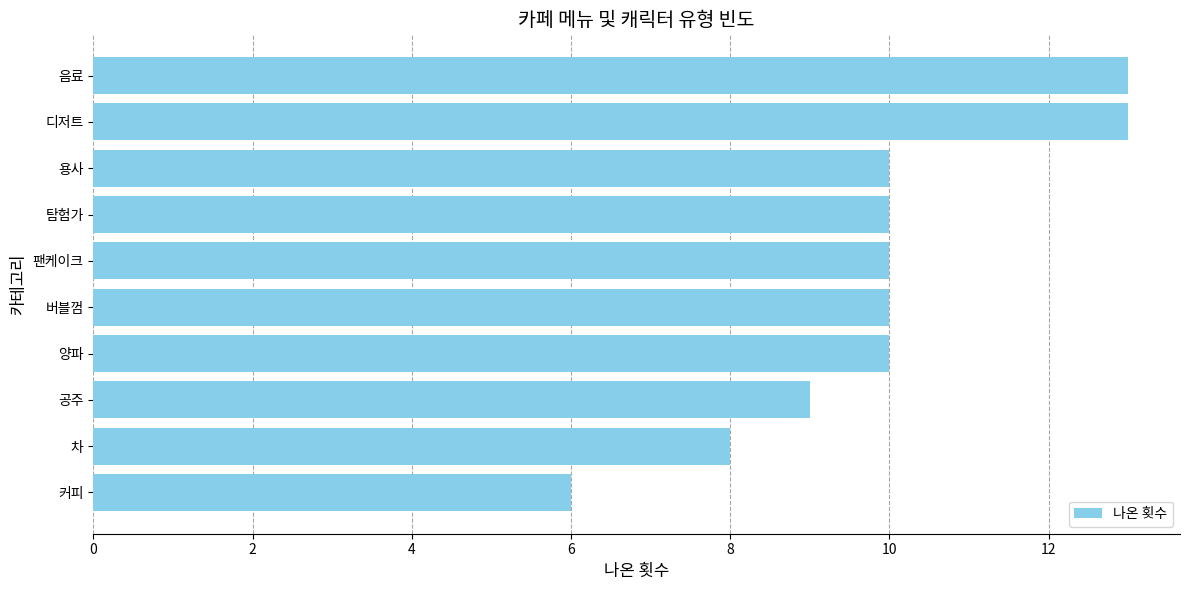

Is it true that the value at 버블껌 is 10?

True